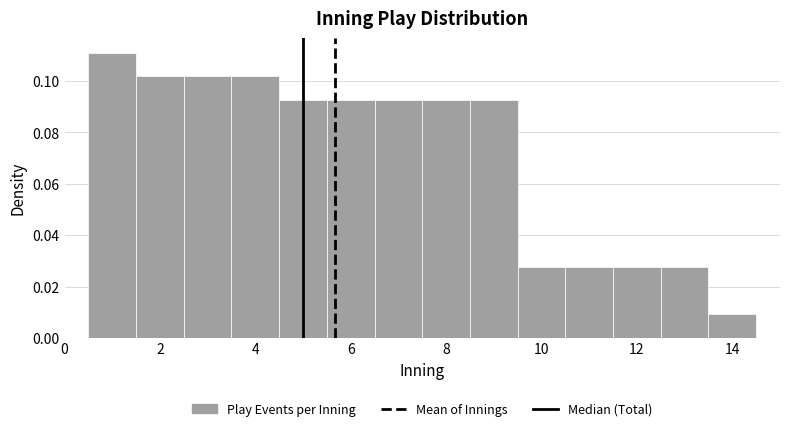

Reading left to right, list every bar in this chart as the range it spans on the x-axis followed by its height. Neither the bar edges nor the heights are printed on the chart, so give them approximately, as read against the axes.

0.5 to 1.5: 0.112
1.5 to 2.5: 0.102
2.5 to 3.5: 0.102
3.5 to 4.5: 0.102
4.5 to 5.5: 0.092
5.5 to 6.5: 0.092
6.5 to 7.5: 0.092
7.5 to 8.5: 0.092
8.5 to 9.5: 0.092
9.5 to 10.5: 0.028
10.5 to 11.5: 0.028
11.5 to 12.5: 0.028
12.5 to 13.5: 0.028
13.5 to 14.5: 0.010